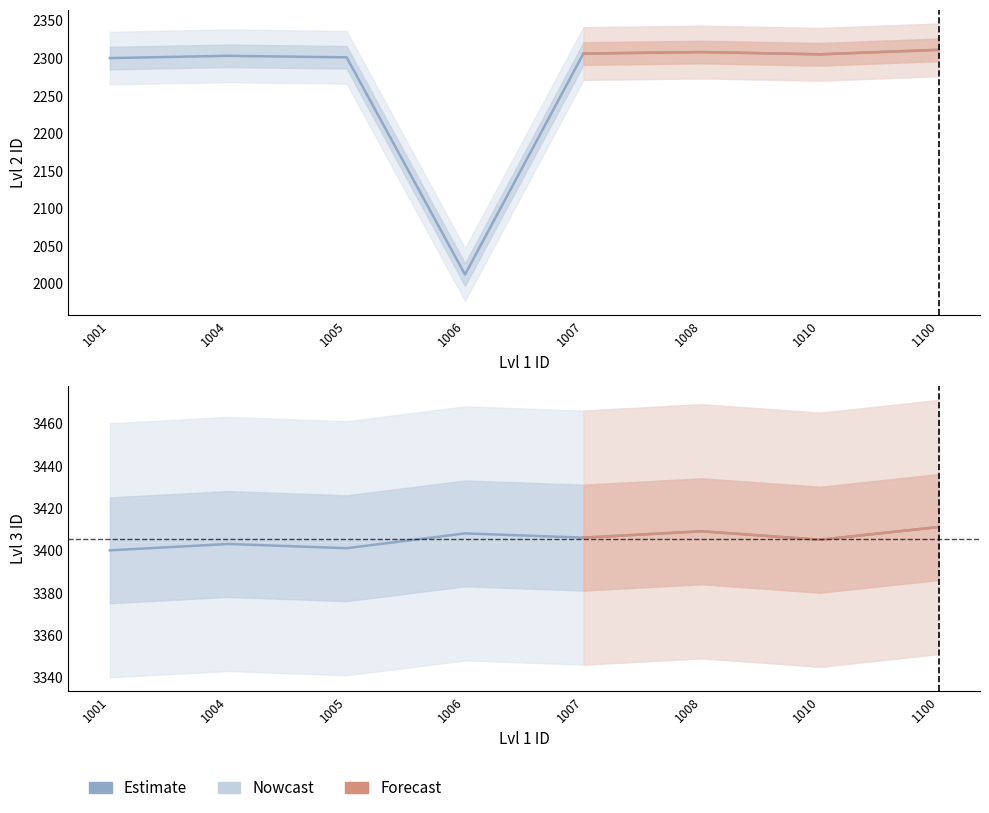

True or false: Lvl 2 ID has a value of 1162 at 1004.

False